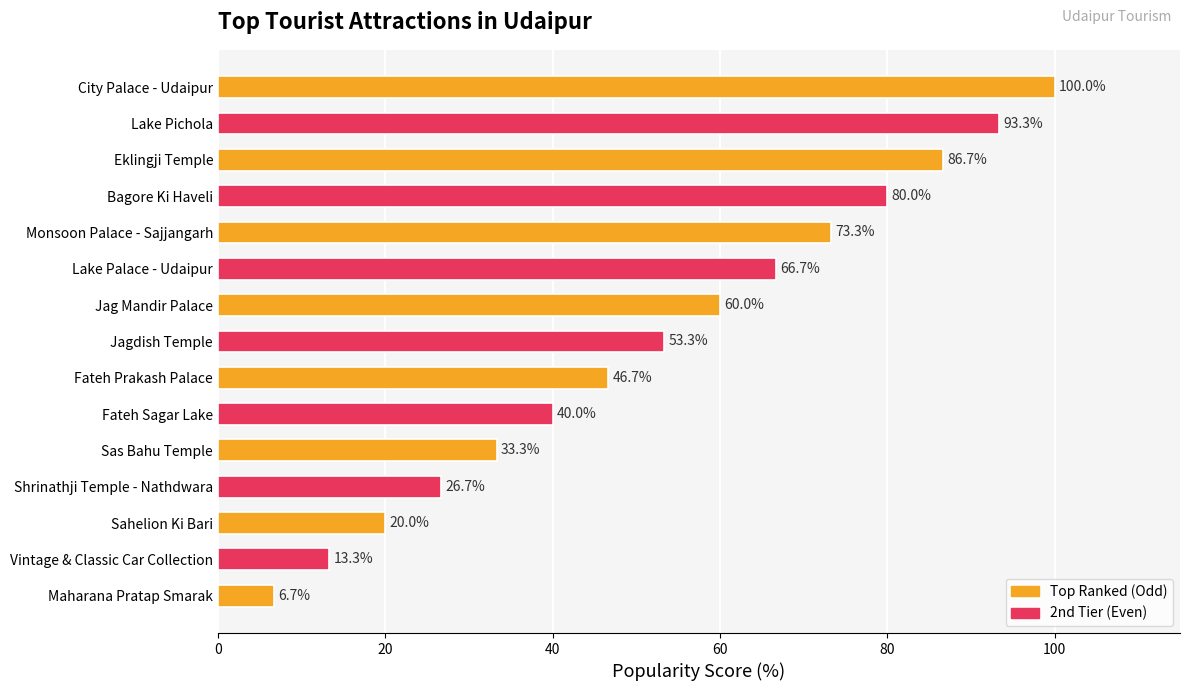

What position from the top is Lake Pichola?

2